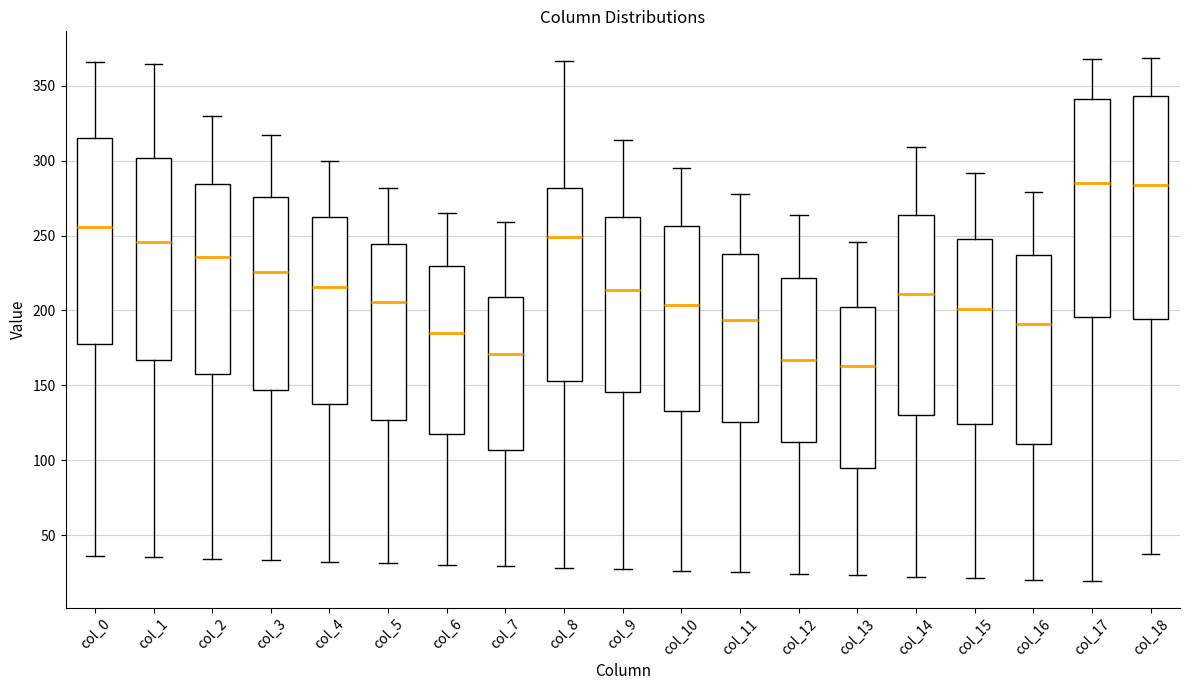

Where does the lower whisker of the box for col_7 end on the y-axis? The values are not printed on the chart, so give them approximately, as read against the axis.

30